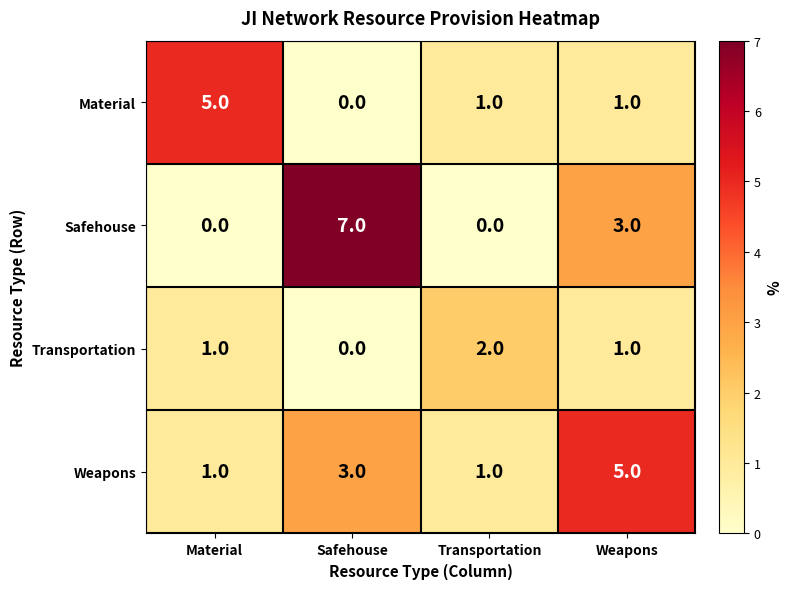

What is the total value across all series at Safehouse?

10